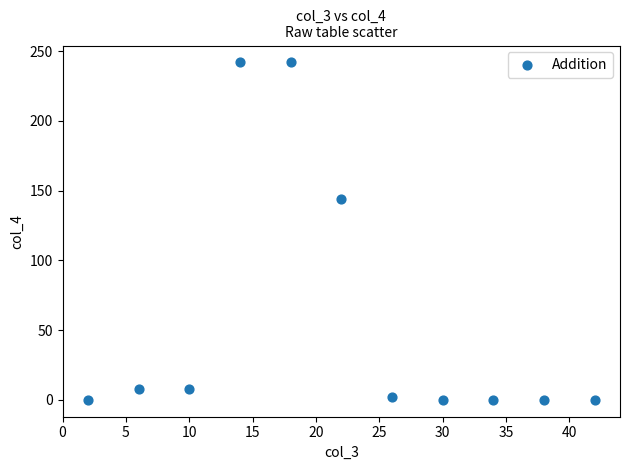

What Y value in the scatter plot is closest to 121?

144